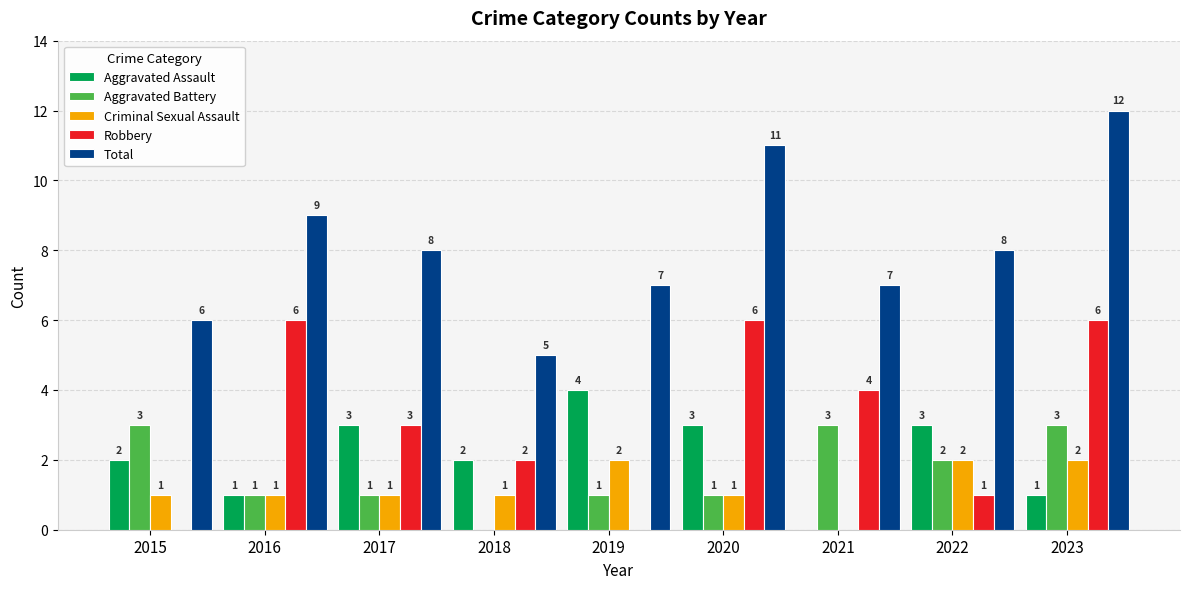

How many groups of bars are there?

9